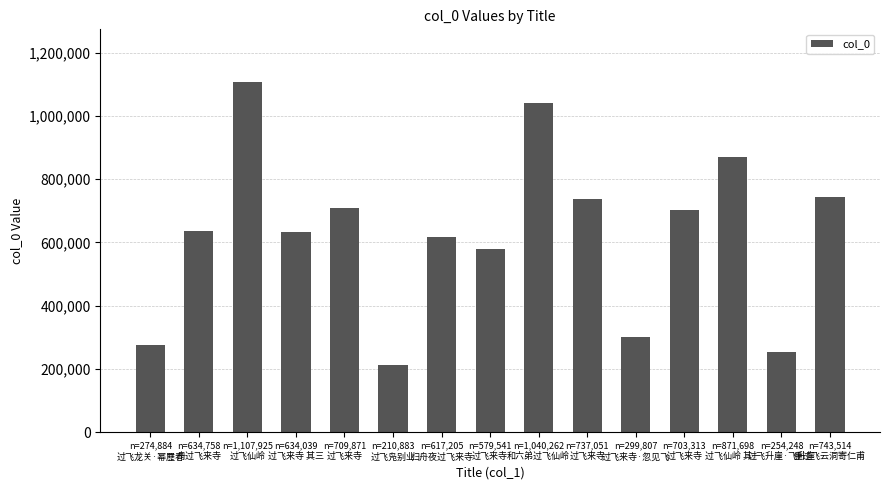

What is the ratio of the value at n=1,040,262
和六弟过飞仙岭 to the value at n=871,698
过飞仙岭 其一?

1.2